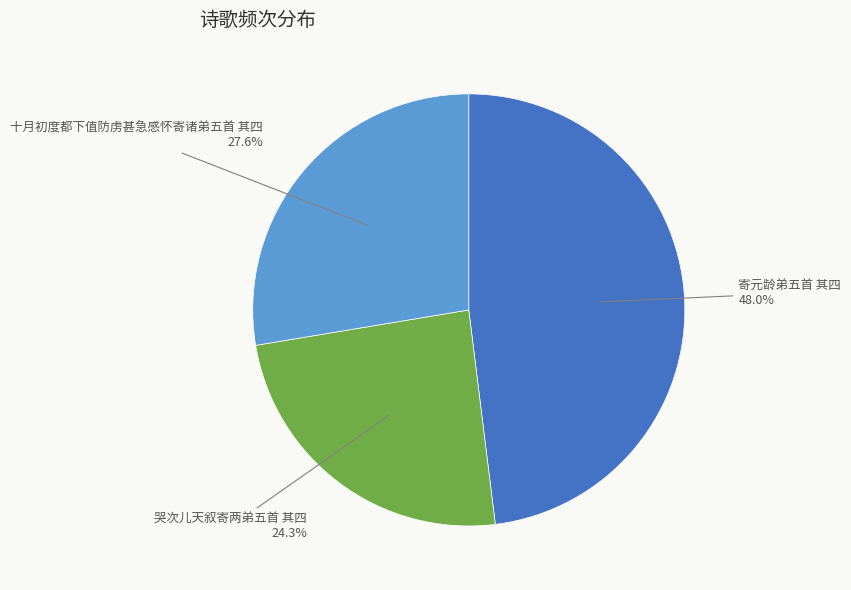

Is there any slice that represents more than half of the pie?

No